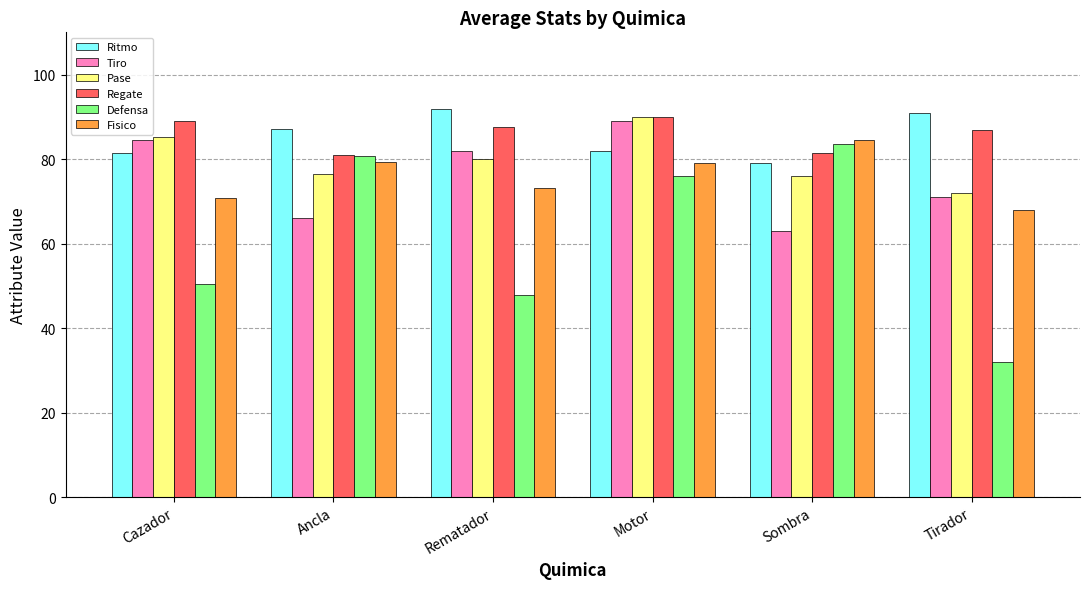

Where does the Pase series first go above 80?

Cazador